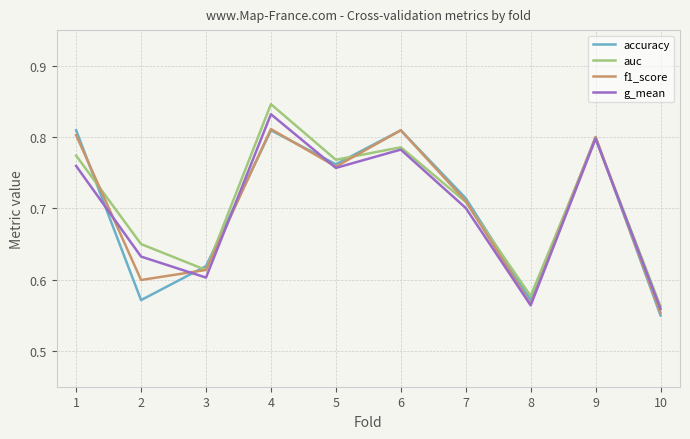

True or false: g_mean has a value of 0.6 at 3.

True